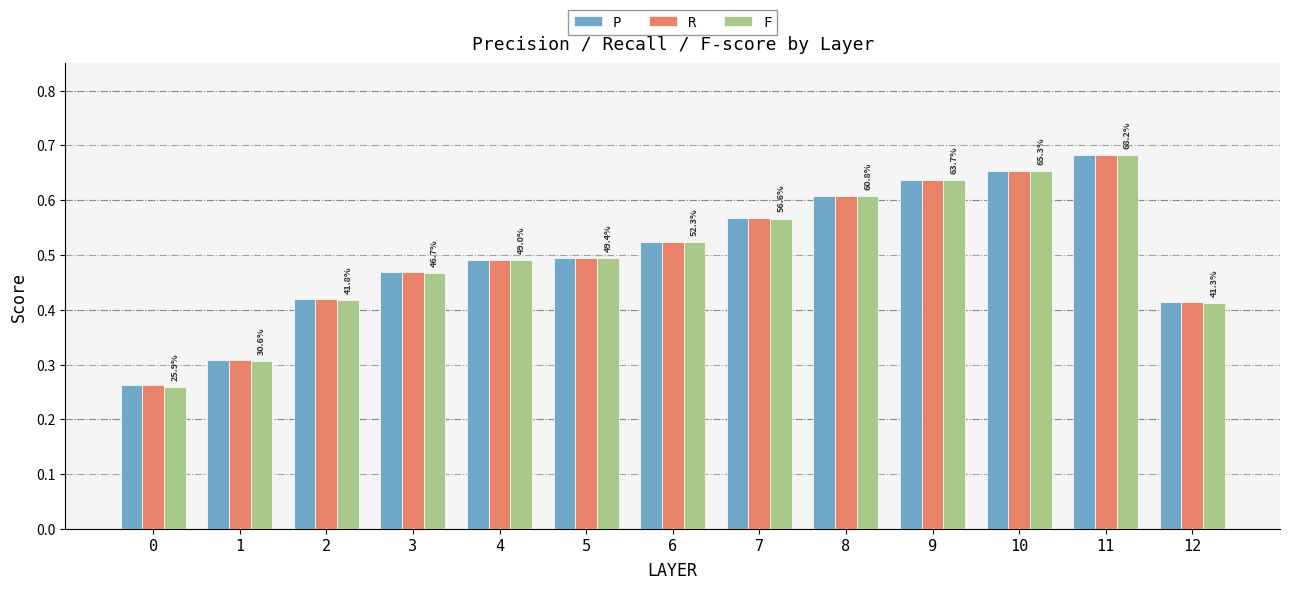

At which category does the chart reach its peak across all series?

11